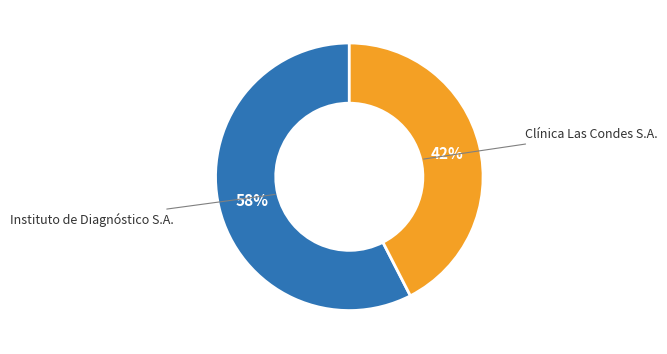

To the nearest percent, what is the average slice percentage?

50%